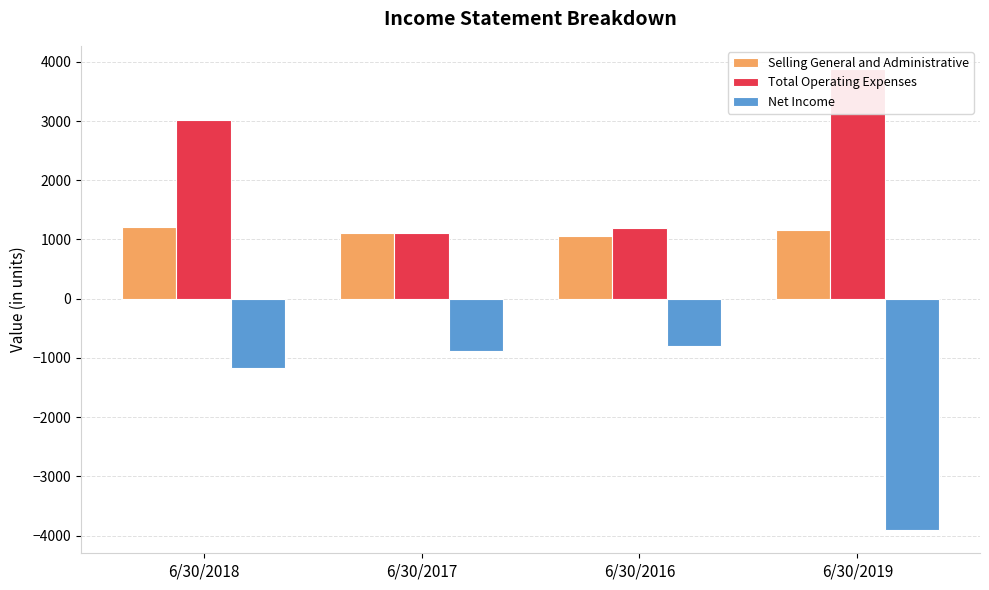

At which label does Net Income reach its peak?

6/30/2016